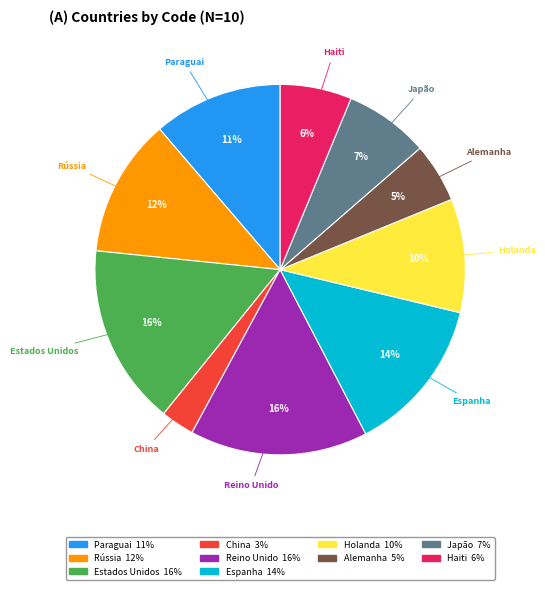

To the nearest percent, what is the average slice percentage?

10%